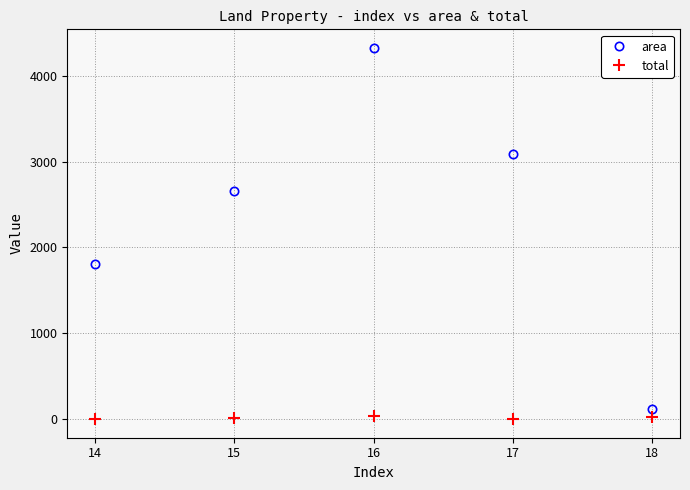

What is the average value of the total series?

14.4